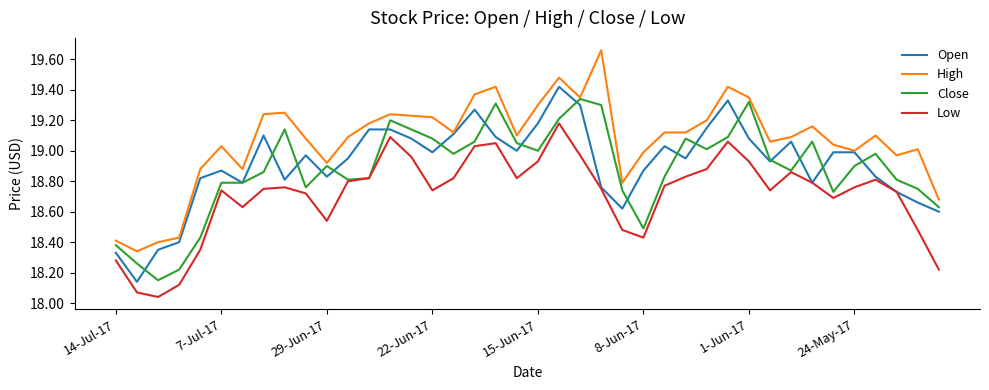

Rank the series by their maximum value, from lowest to highest.

Low, Close, Open, High